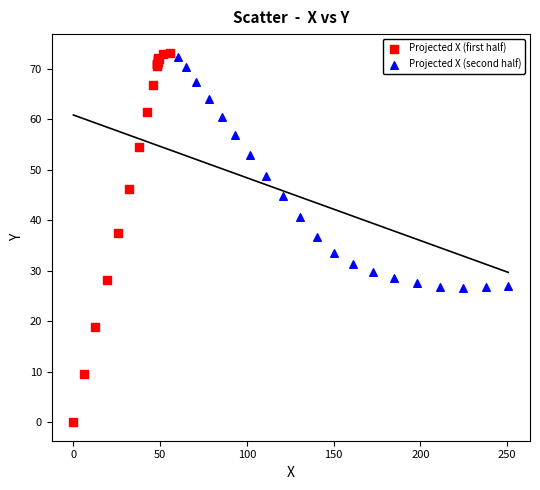

Which series contains the highest Y value?

Projected X (first half)